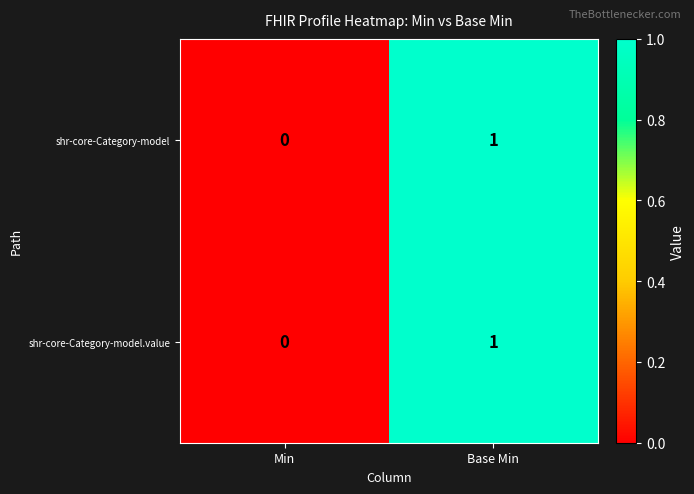

Reading left to right, what are all the values shown in this chart?

shr-core-Category-model: 0	1
shr-core-Category-model.value: 0	1